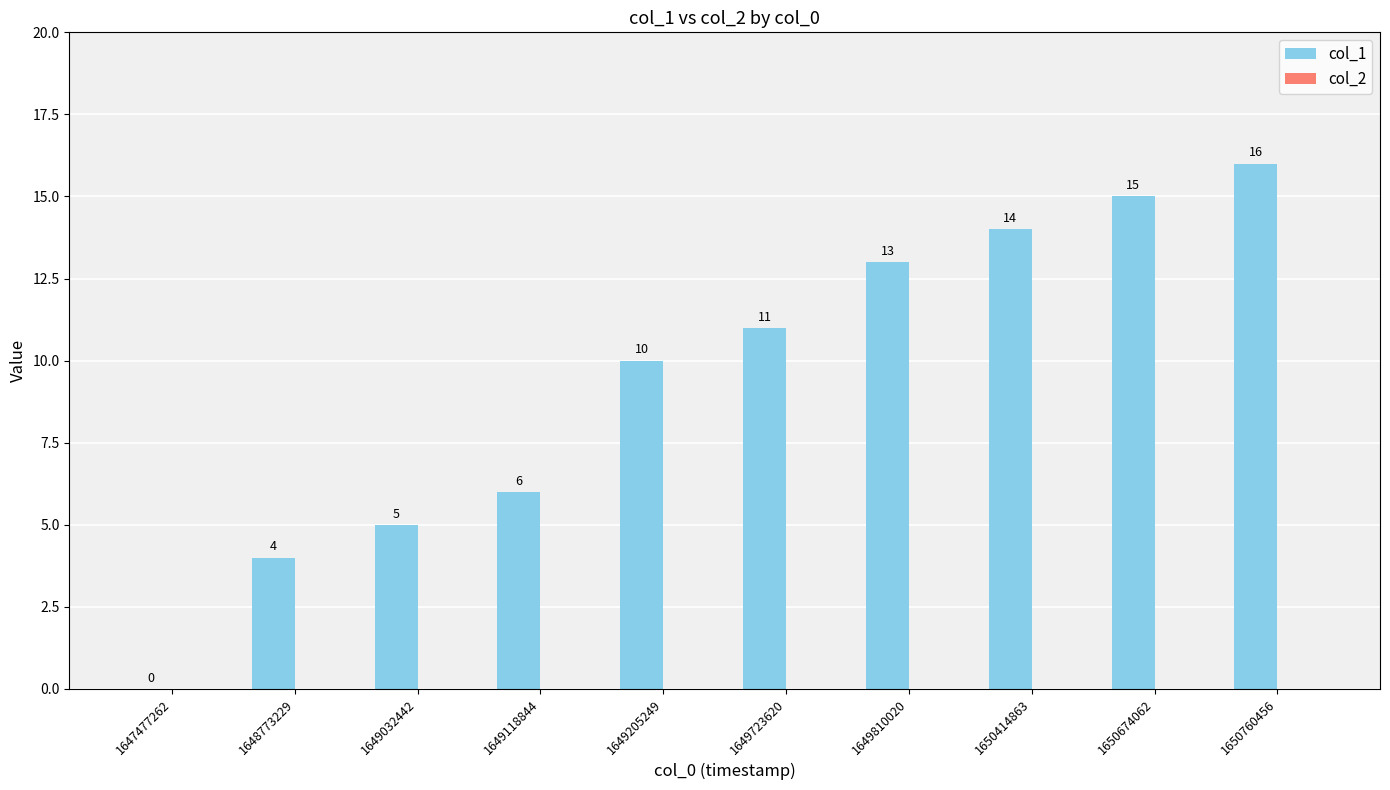

Which label corresponds to the largest value in the chart?

1650760456